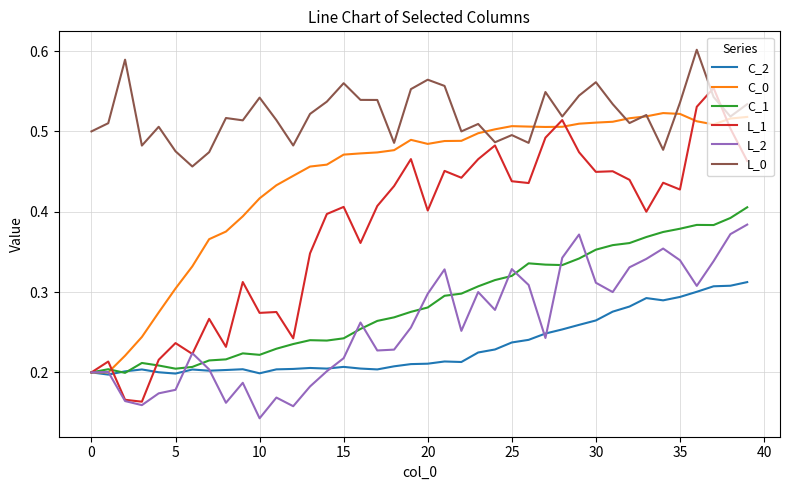

List the series in order of their peak value, lowest first.

C_2, L_2, C_1, C_0, L_1, L_0